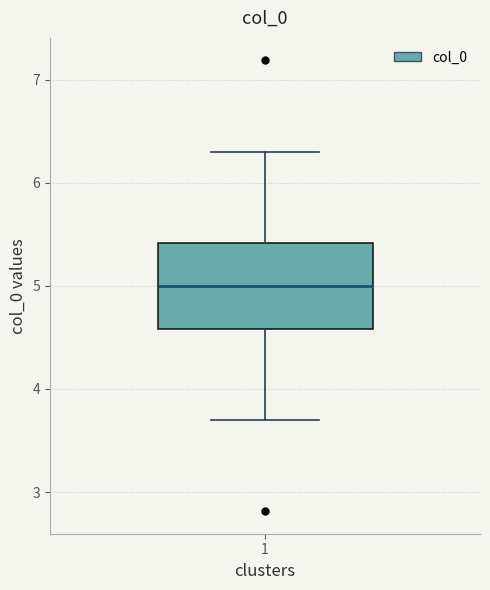

Read this box plot against the y-axis: the position of the median line, the range covered by the box, and the ends of both whiskers. The values are not printed on the chart, so give them approximately, as read against the axis.

median 5.0, box 4.6 to 5.4, whiskers 3.7 to 6.3